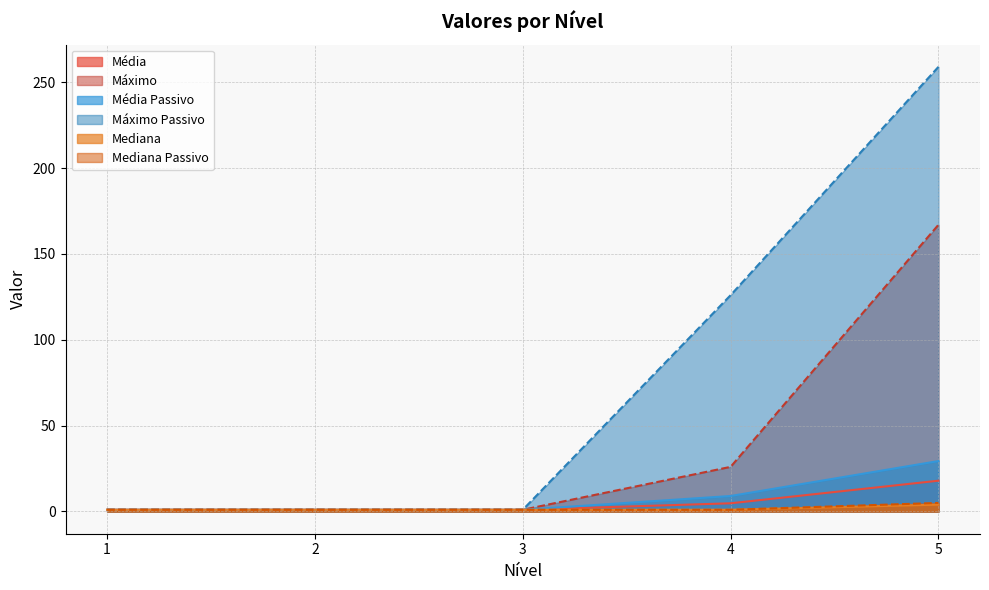

What is the value of the Máximo point at the 4th from the left?

26.0